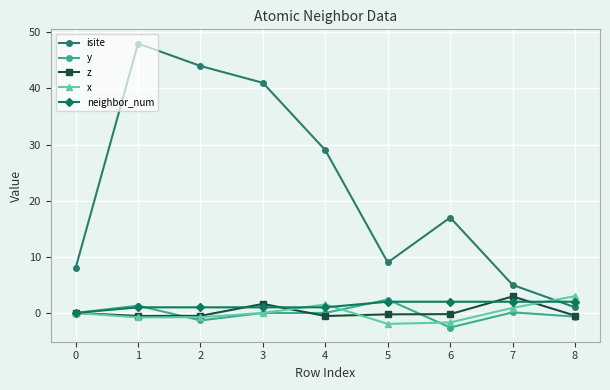

True or false: z has more than 1 interior local peaks.

True